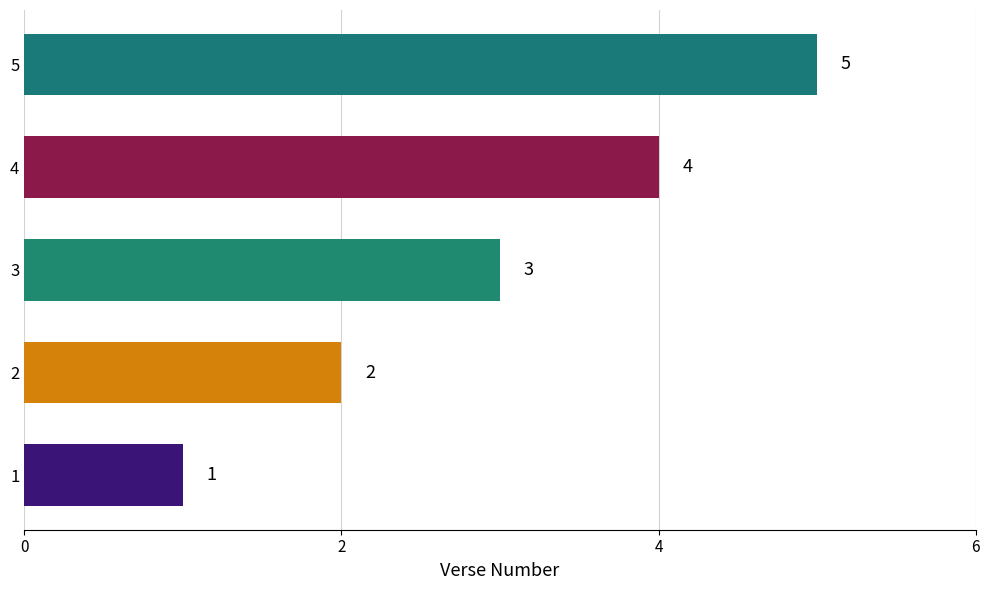

What is the difference between the second highest and minimum values?

3